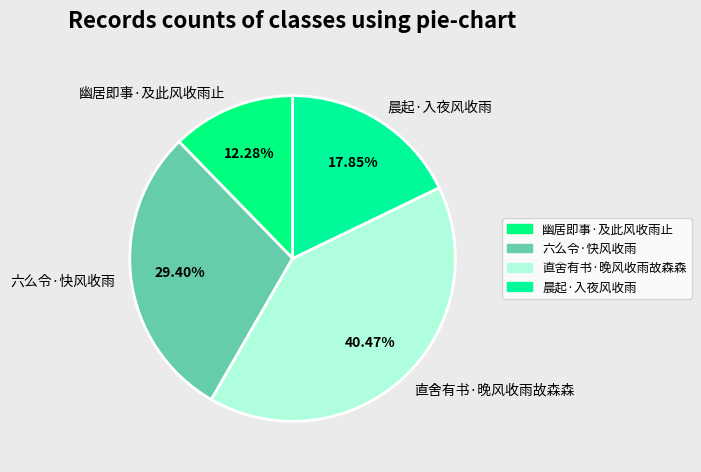

True or false: 直舍有书·晚风收雨故森森 accounts for 40% of the total.

True